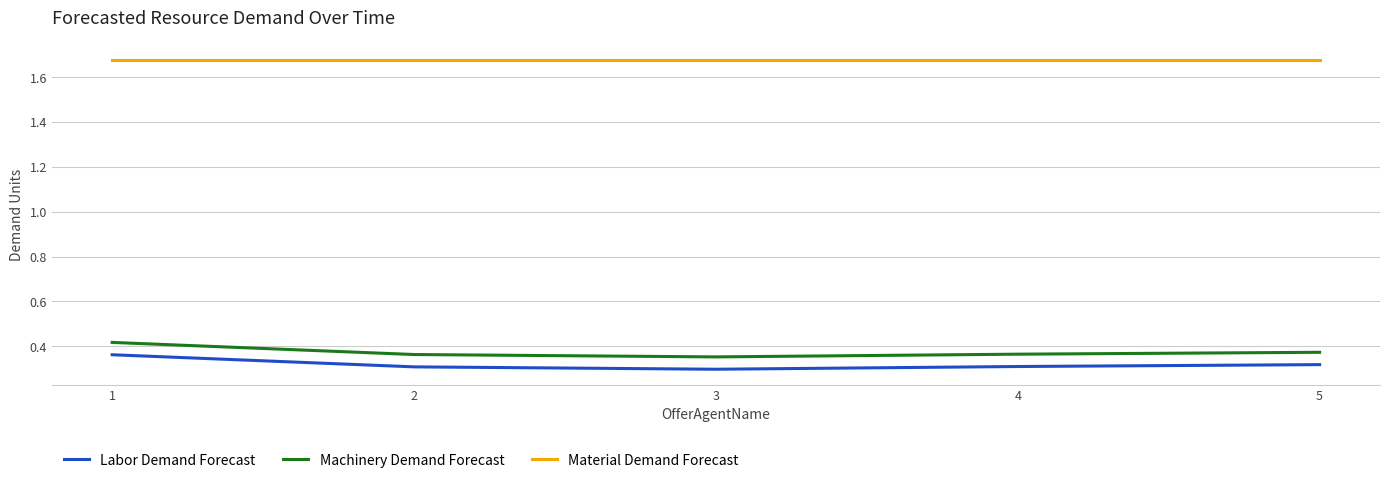

Which series has the largest range (max minus min)?

Machinery Demand Forecast